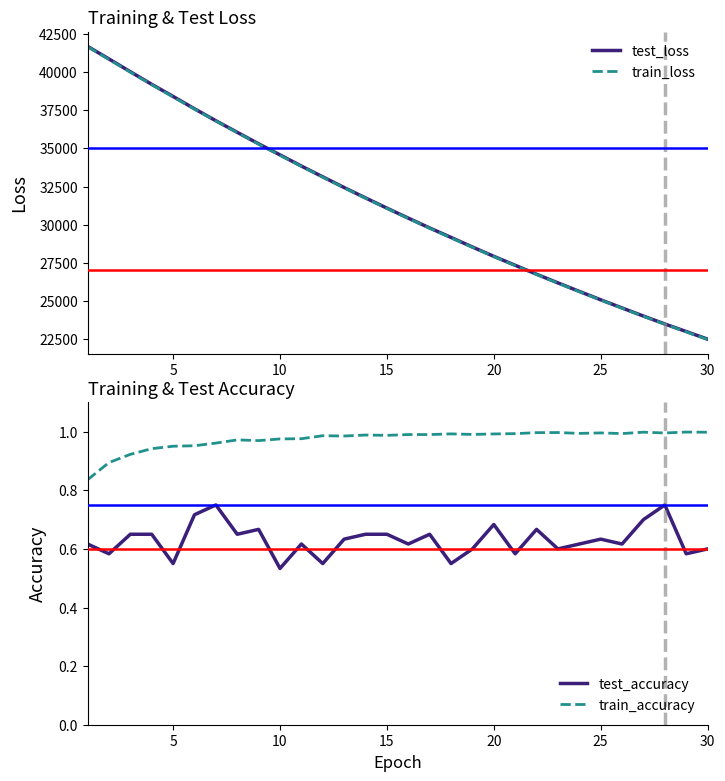

At how many categories does at least one series exceed 33848?

10